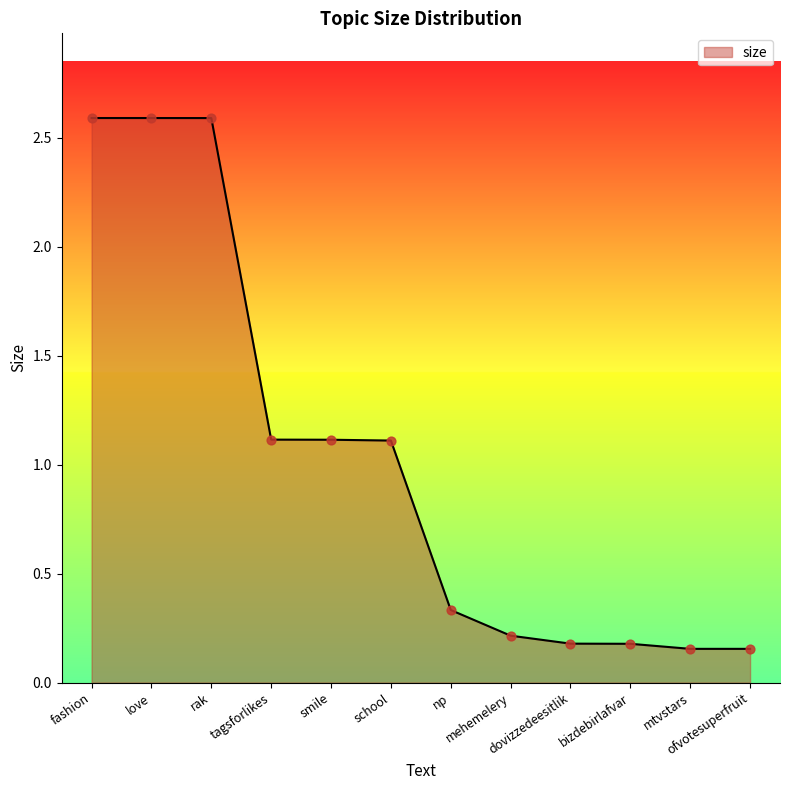

Between mehemelery and bizdebirlafvar, which is larger?

mehemelery